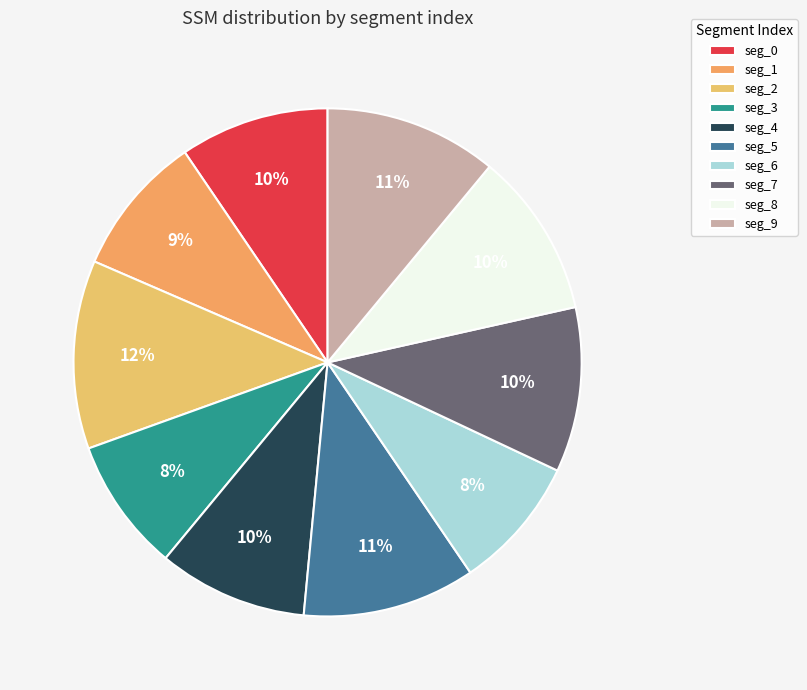

Which has a higher value, seg_6 or seg_4?

seg_4